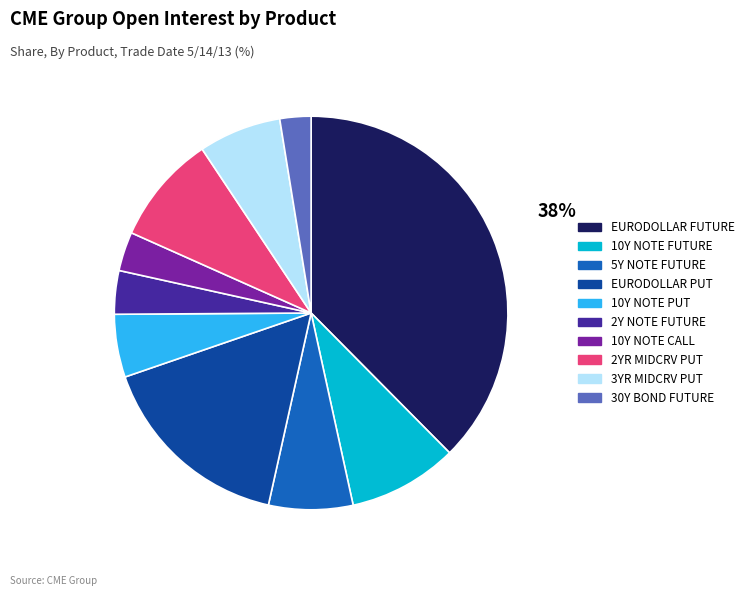

Which category has the biggest portion of the pie?

EURODOLLAR FUTURE